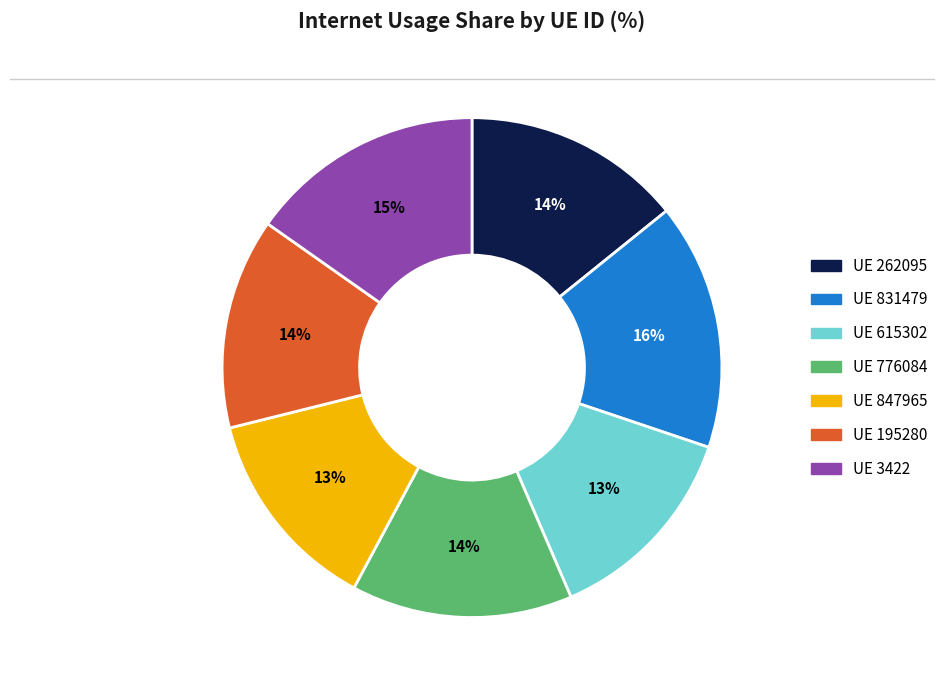

To the nearest percent, what is the difference between the largest and smallest slice percentages?

3%